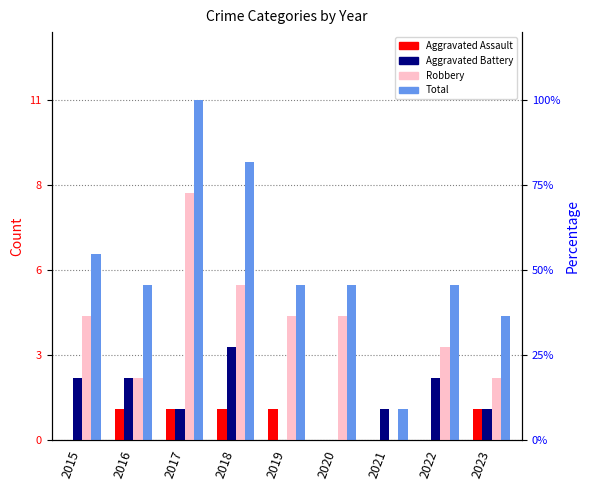

List the labels in order of Robbery value, smallest first.

2021, 2016, 2023, 2022, 2015, 2019, 2020, 2018, 2017